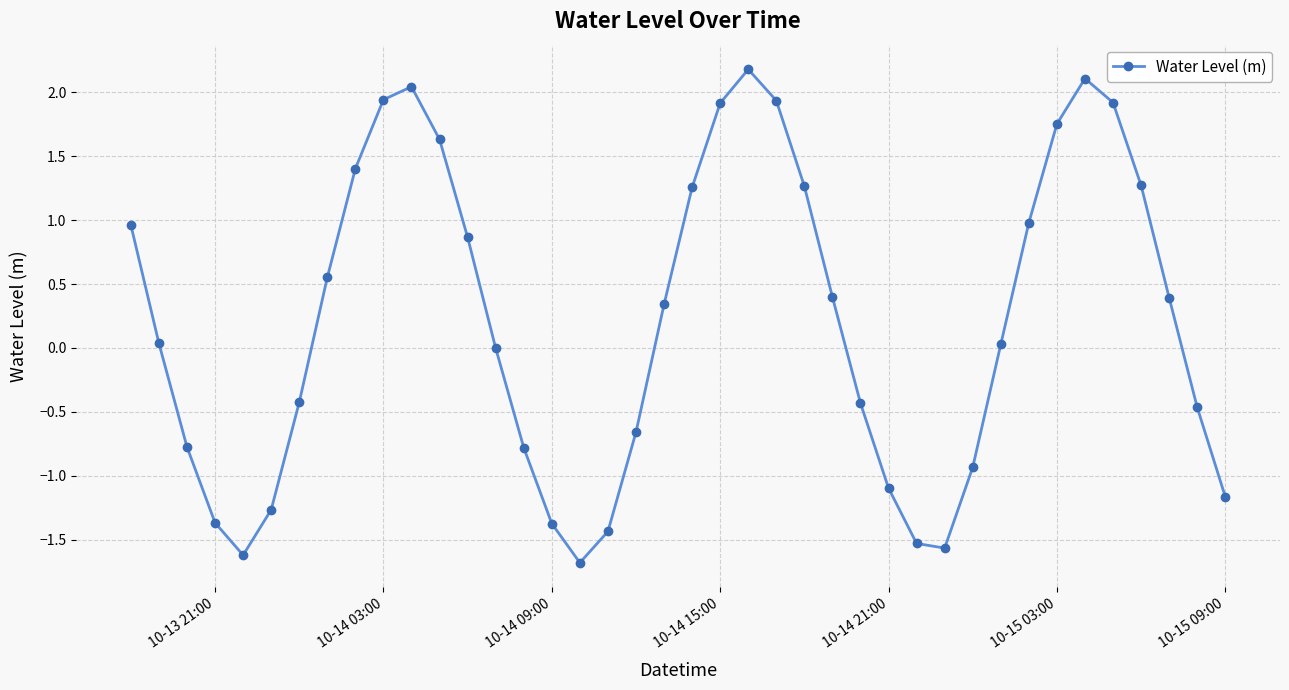

Is this an area chart (filled region under the line)?

No